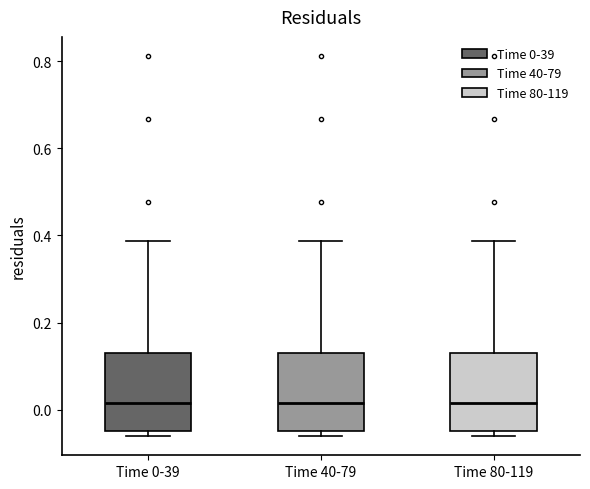

Where is the lower edge of the box for Time 0-39 on the y-axis? The values are not printed on the chart, so give them approximately, as read against the axis.

-0.04